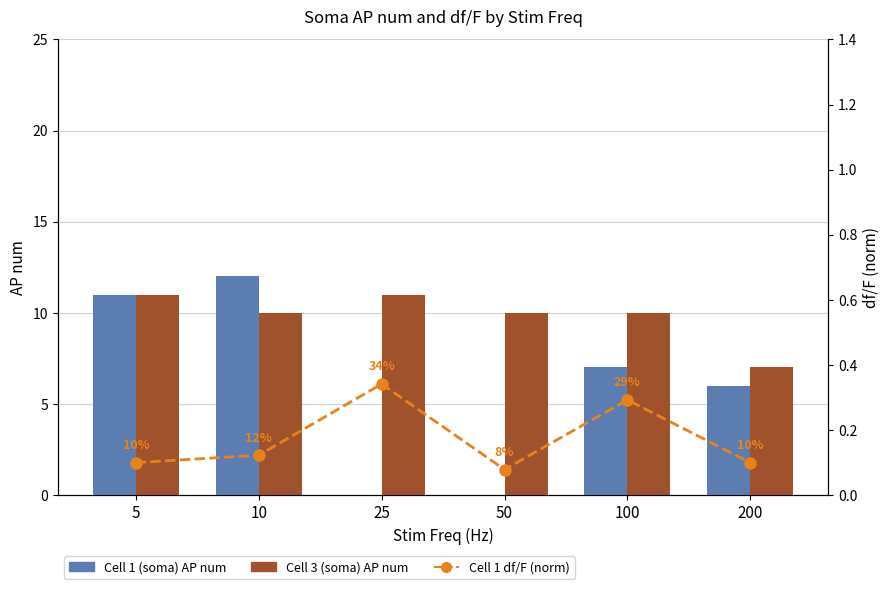

Reading right to left, list all the values displayed in this chart.

Cell 1 (soma) AP num: 200=6.0	100=7.0	50=0.0	25=0.0	10=12.0	5=11.0
Cell 3 (soma) AP num: 200=7.0	100=10.0	50=10.0	25=11.0	10=10.0	5=11.0
Cell 1 df/F (norm): 200=0.1	100=0.3	50=0.1	25=0.3	10=0.1	5=0.1